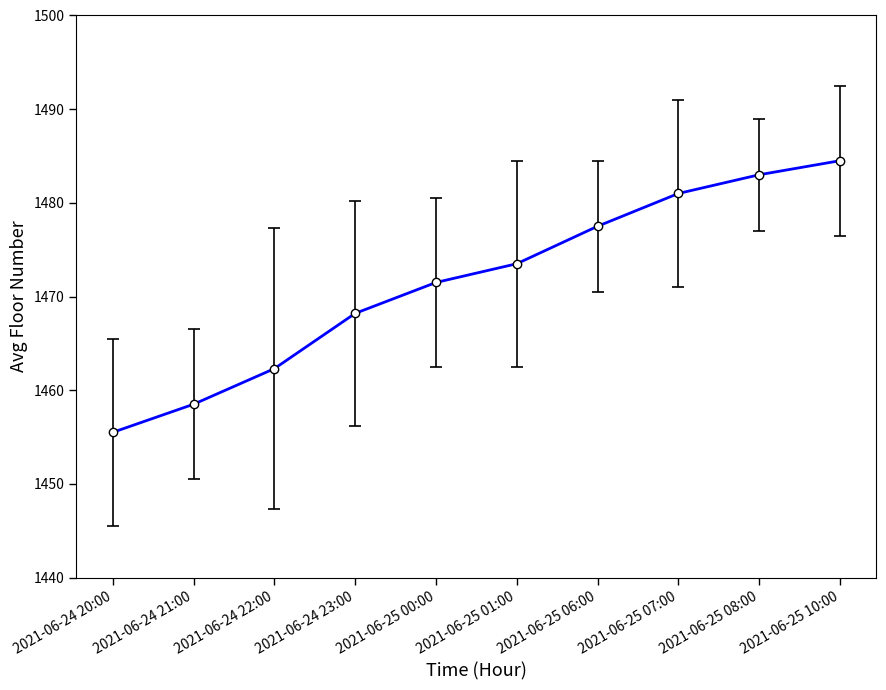

Count the number of data series in this chart.

1